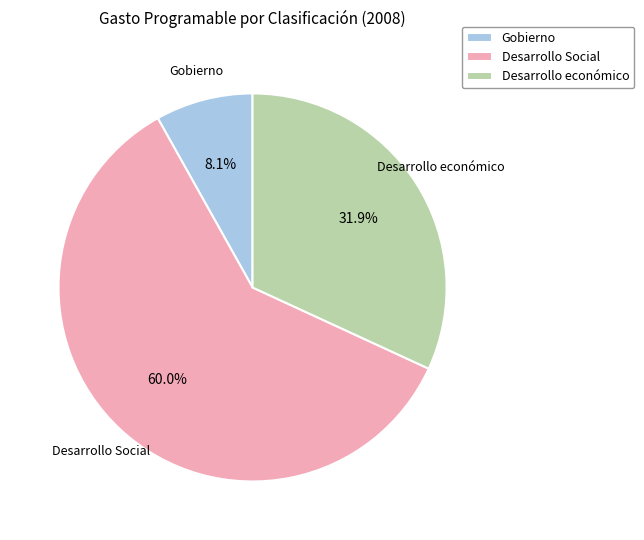

To the nearest percent, what is the difference between the Gobierno and Desarrollo económico slice percentages?

24%